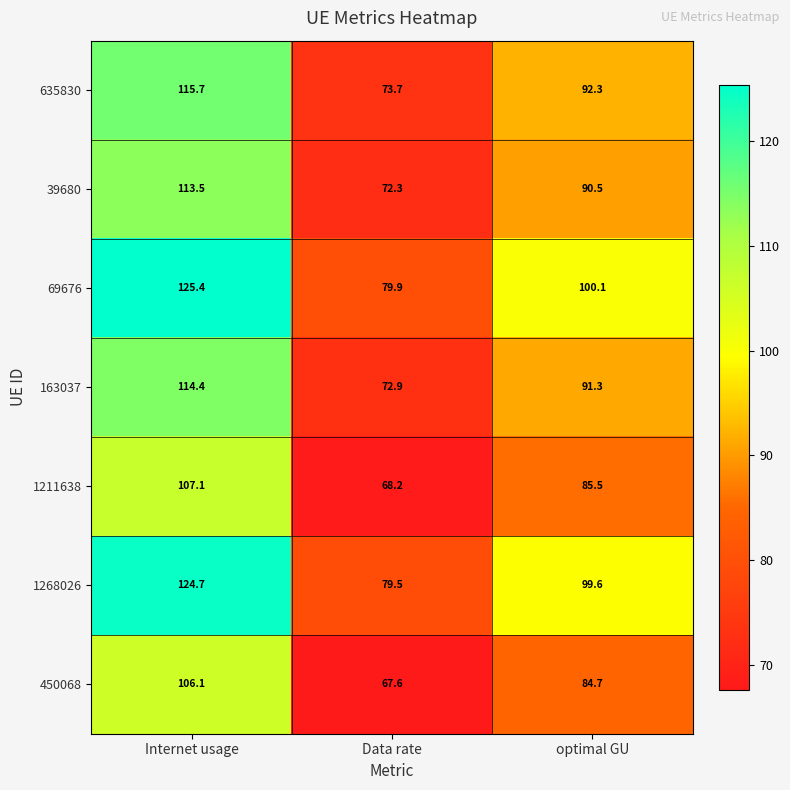

Reading left to right, list all the values displayed in this chart.

635830: 115.7	73.7	92.3
39680: 113.5	72.3	90.5
69676: 125.4	79.9	100.1
163037: 114.4	72.9	91.3
1211638: 107.1	68.2	85.5
1268026: 124.7	79.5	99.6
450068: 106.1	67.6	84.7